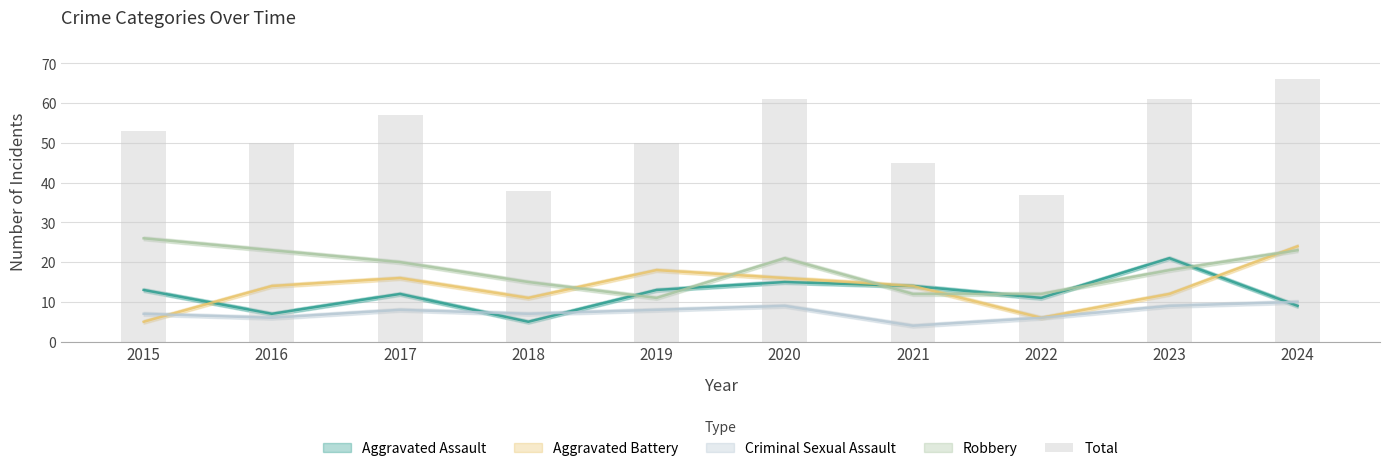

Reading left to right, what are all the values shown in this chart?

53	50	57	38	50	61	45	37	61	66